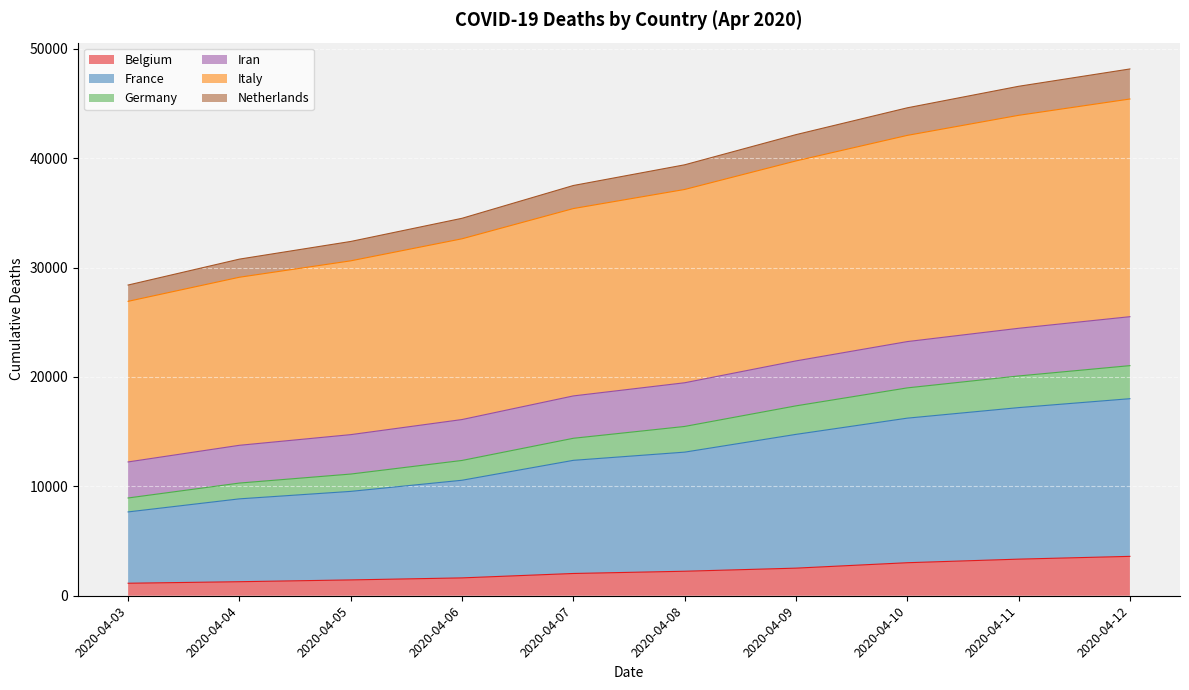

What is the maximum value for Belgium?

3600